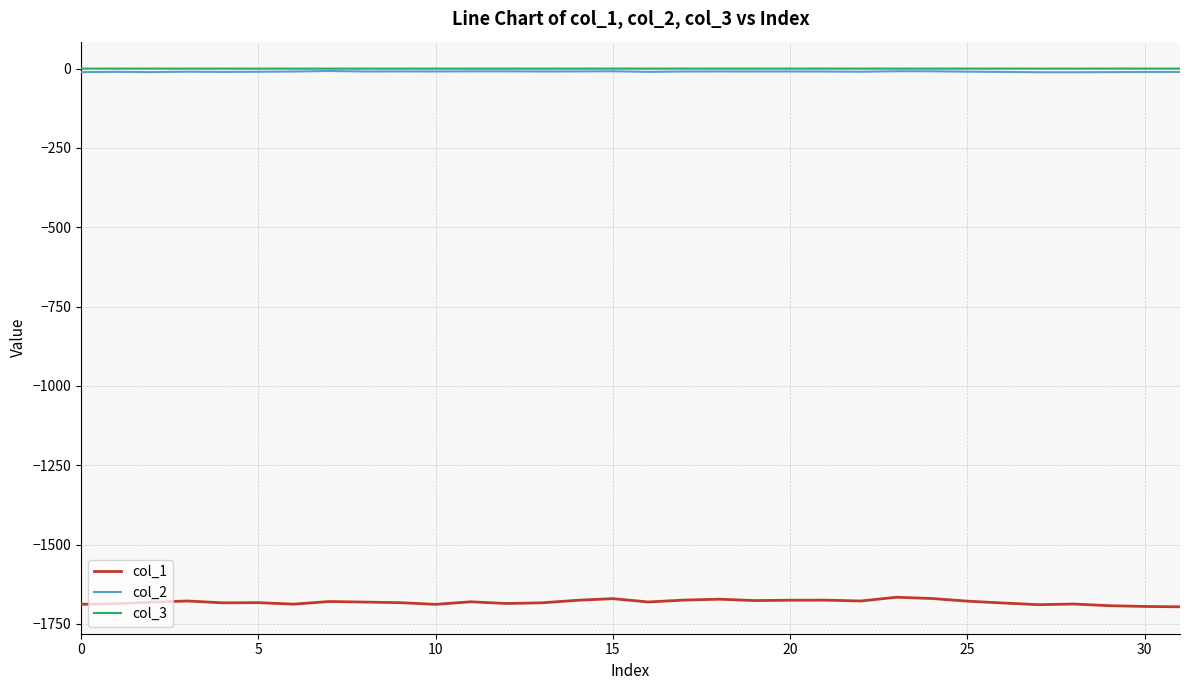

Which series has the widest spread of values?

col_1